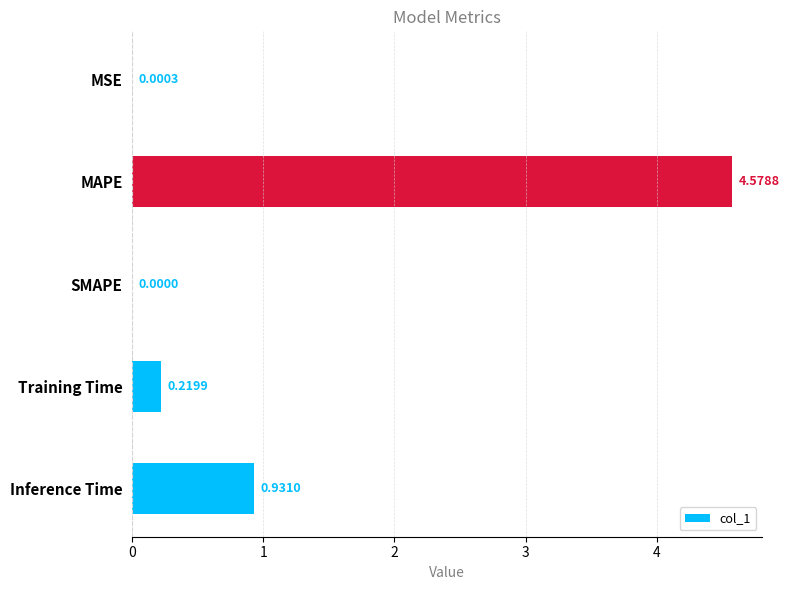

How many data points does each series have?

5